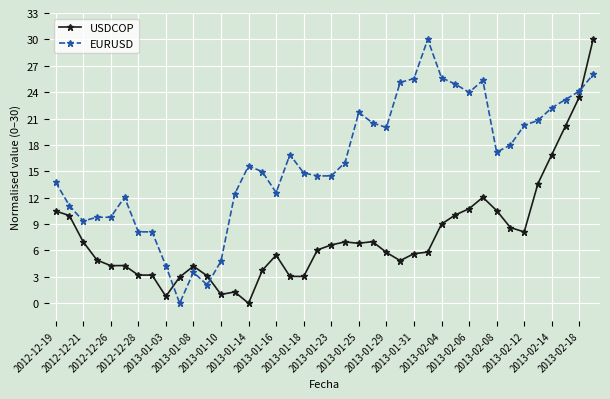

Which series has the largest total across all categories?

EURUSD